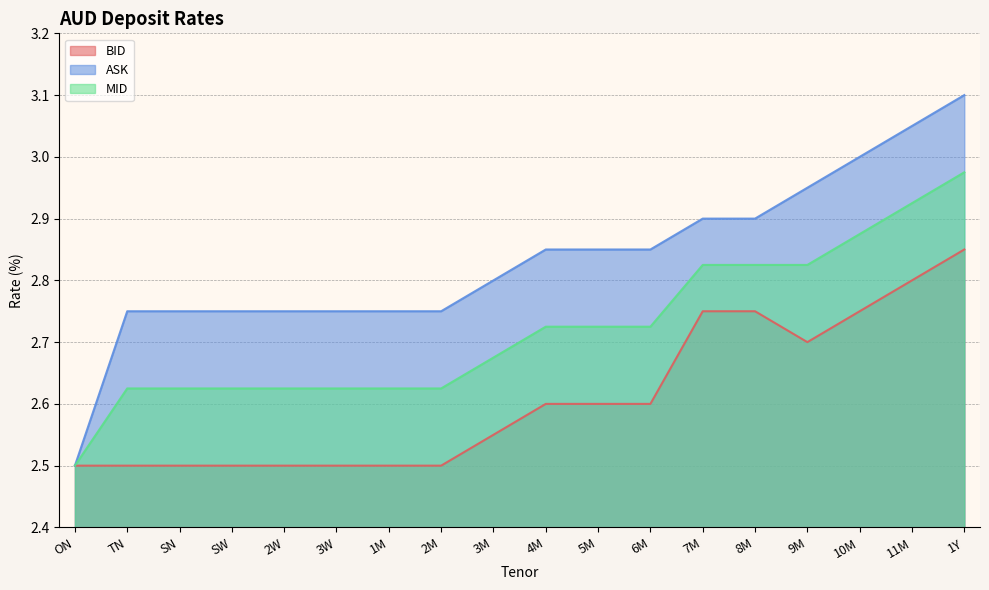

Where is BID nearest to the value 2?

ON